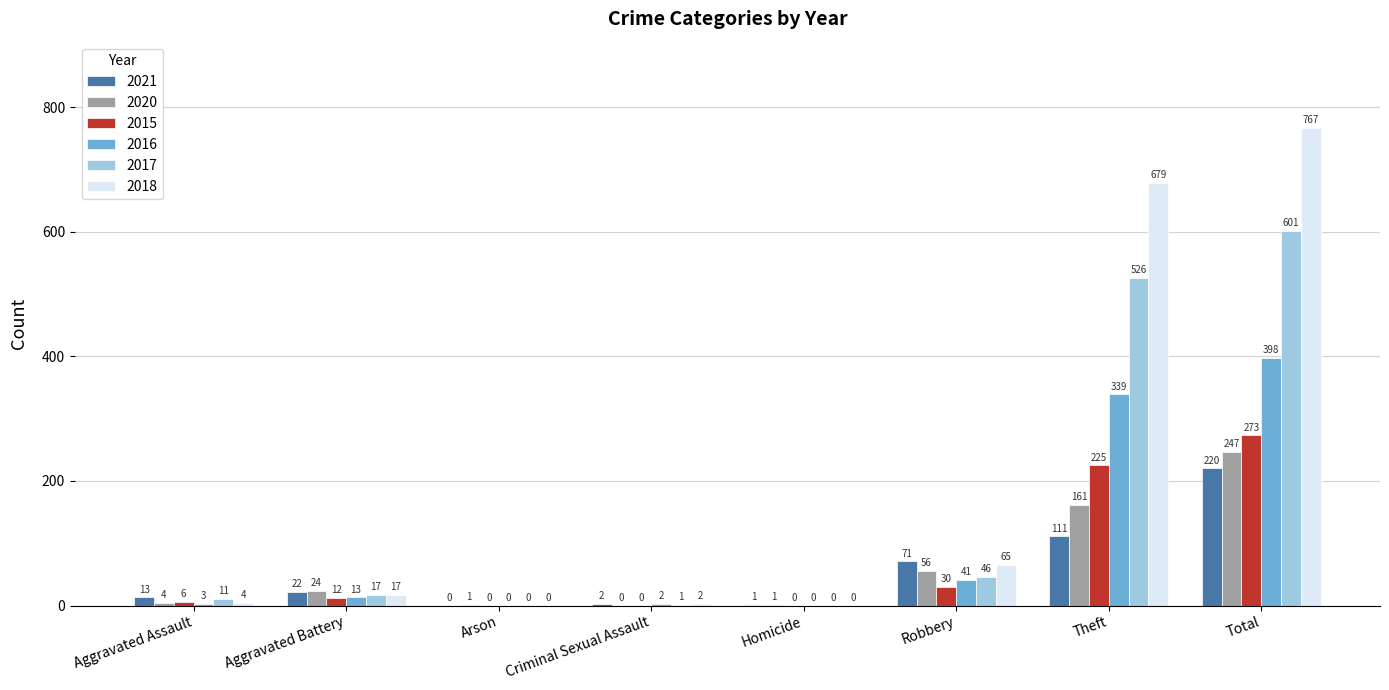

The value of 2018 at Theft is 679. True or false?

True